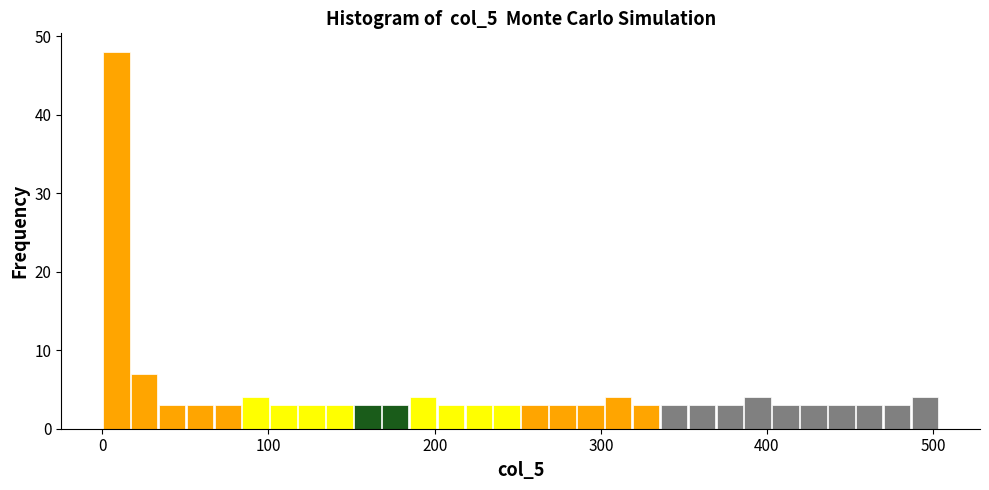

Around what value on the x-axis is the tallest bar? Give the approximate position of its centre, as read against the axis.

10